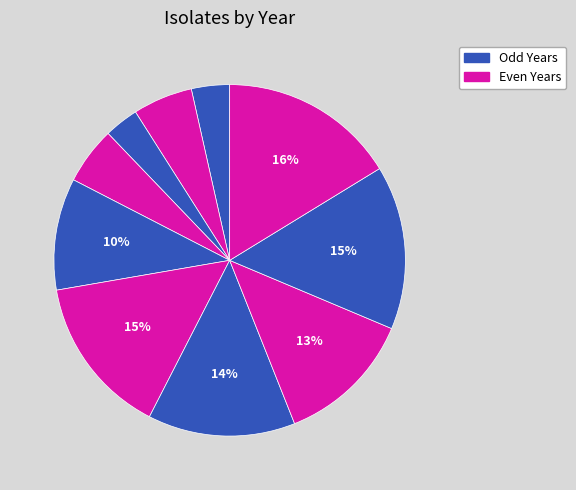

How many slices are in this pie chart?

10